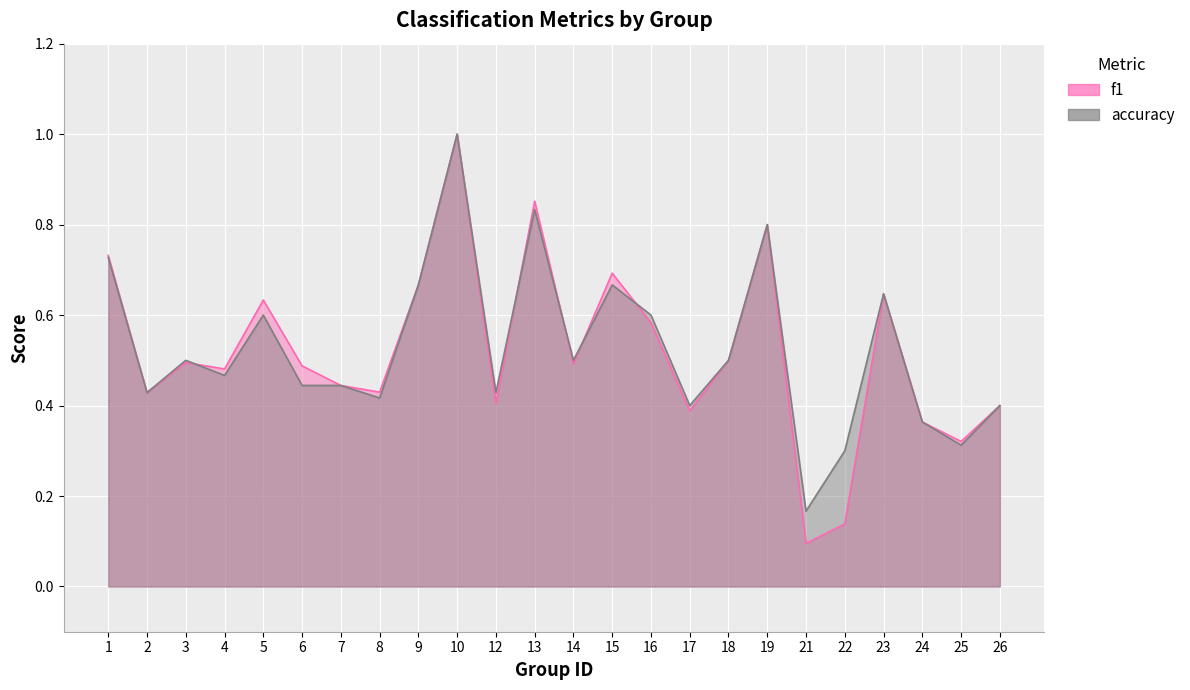

How many times do accuracy and f1 cross each other?

5